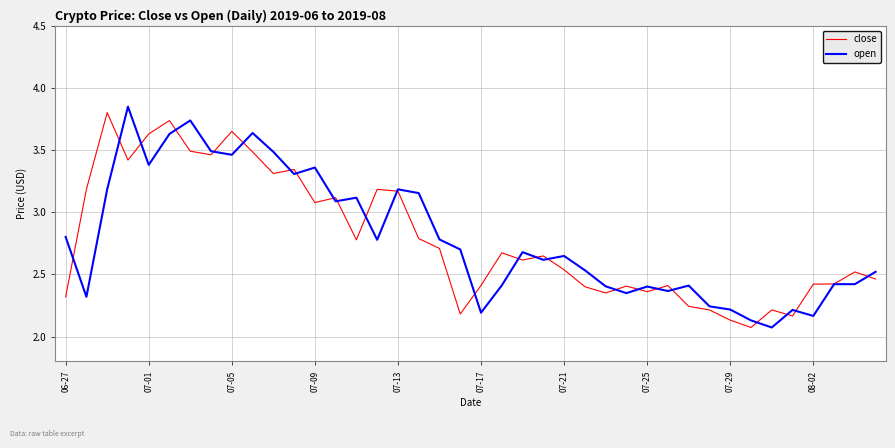

Does the chart have visible grid lines?

Yes